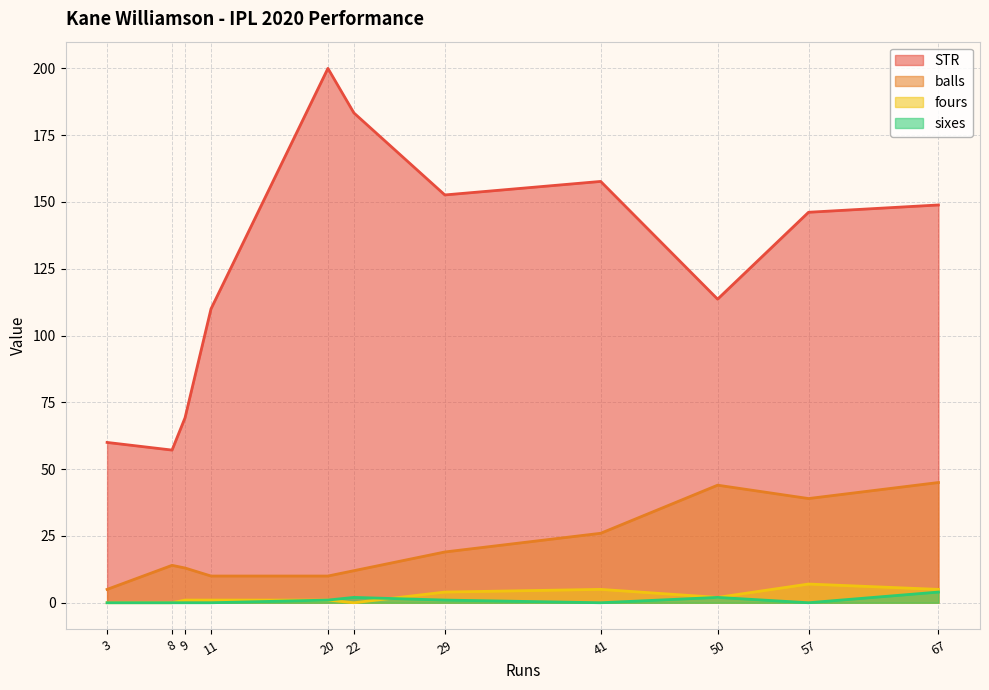

Does the chart display data point markers on the line(s)?

No